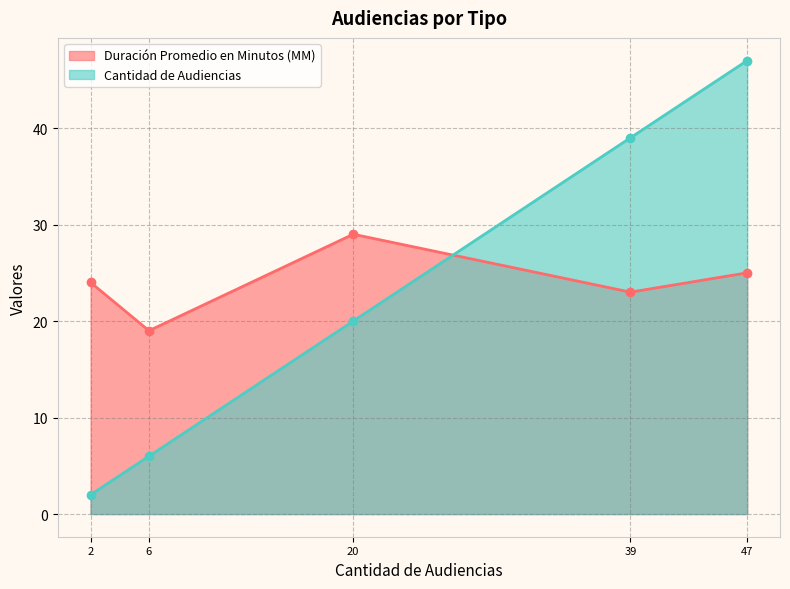

Reading left to right, transcribe all the data shown in this chart.

Duración Promedio en Minutos (MM): 24	19	29	23	25
Cantidad de Audiencias: 2	6	20	39	47